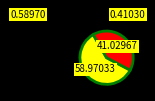

Does any single category account for the majority?

Yes